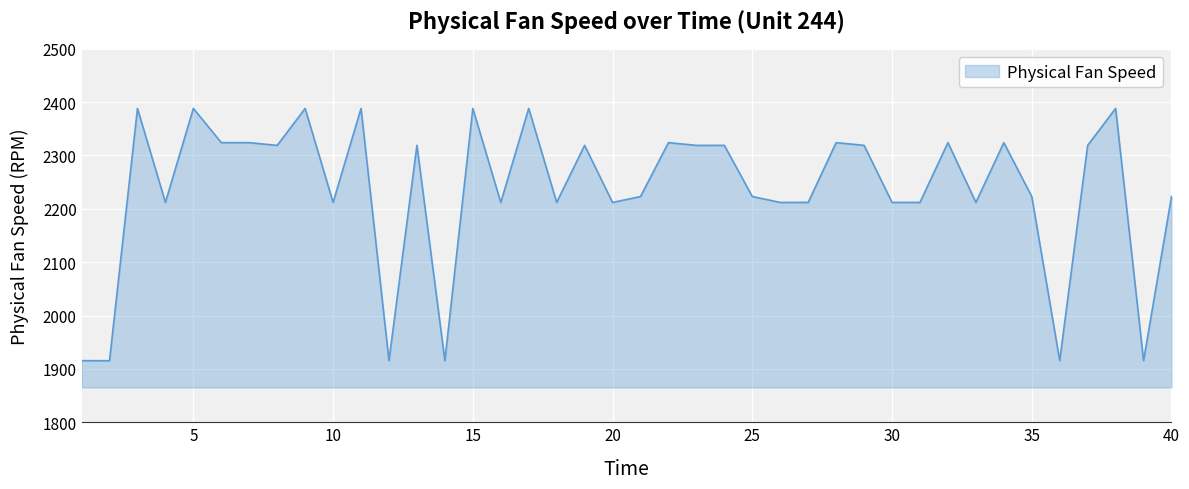

What is the smallest value displayed?

1915.3